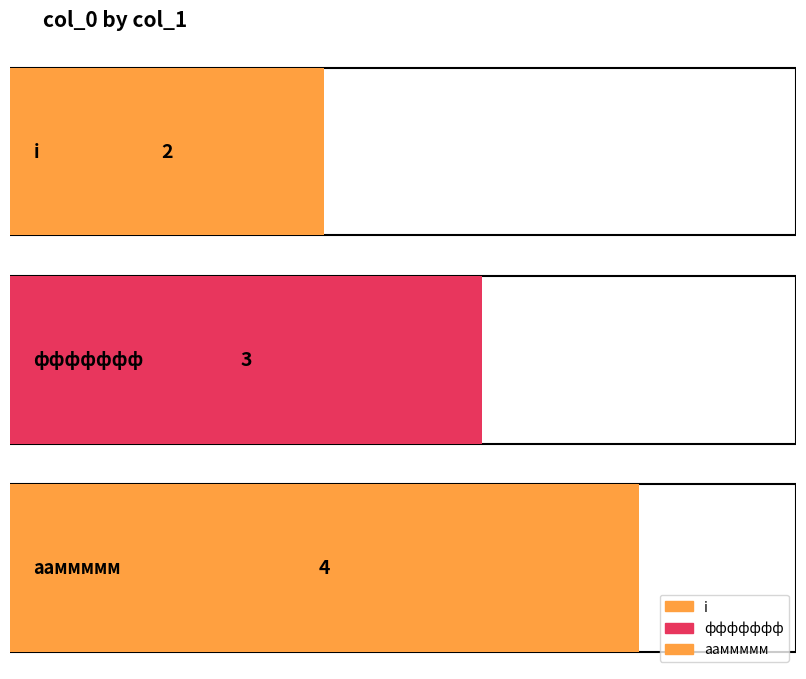

What is the value of the 1st bar from the left?

2